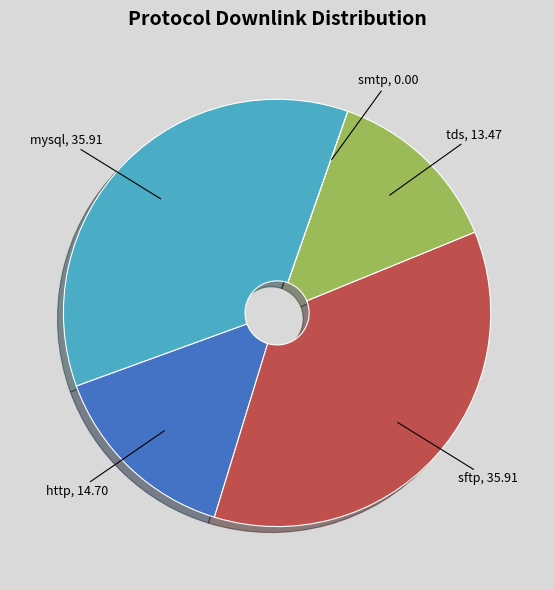

Is there a majority slice in this chart?

No